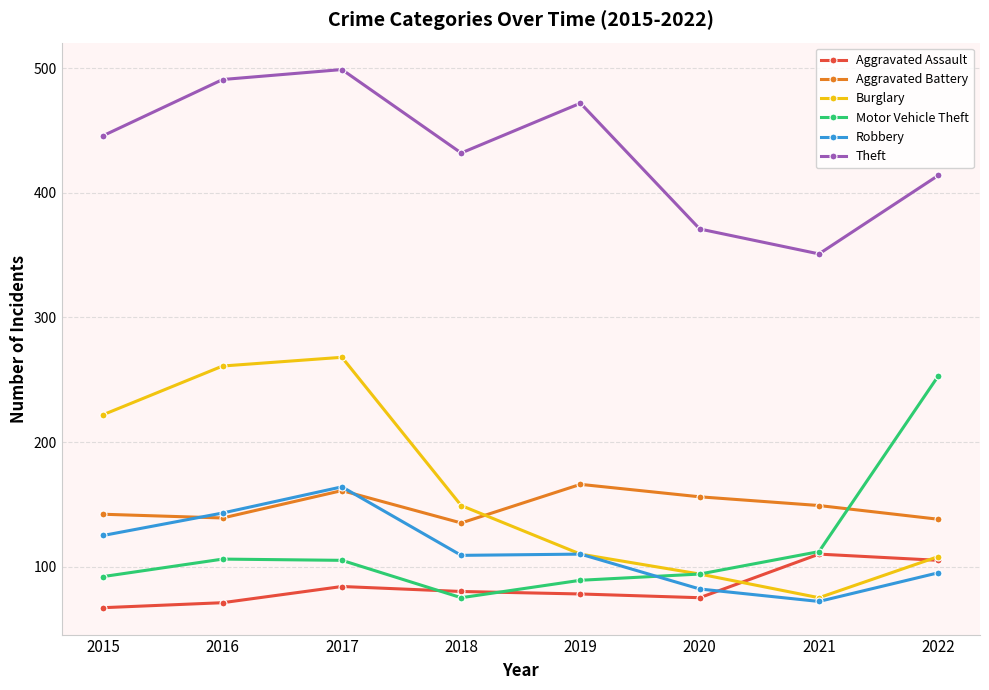

At which category is the sum across all series the highest?

2017